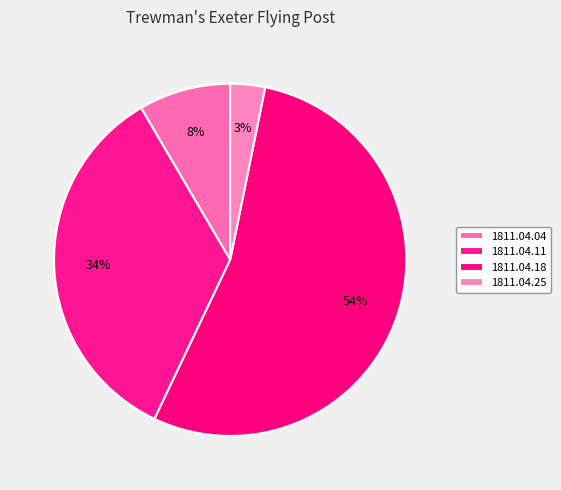

Does 1811.04.18 represent more than half of the total?

Yes